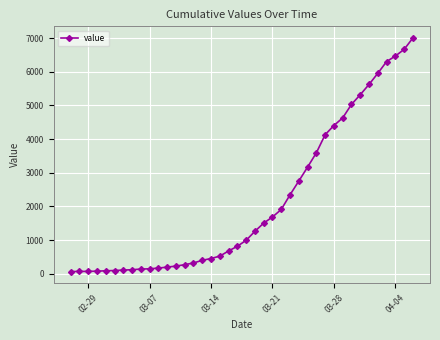

What is the average value?

2144